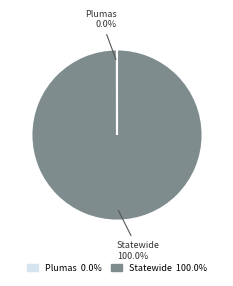

Is there any slice that represents more than half of the pie?

Yes